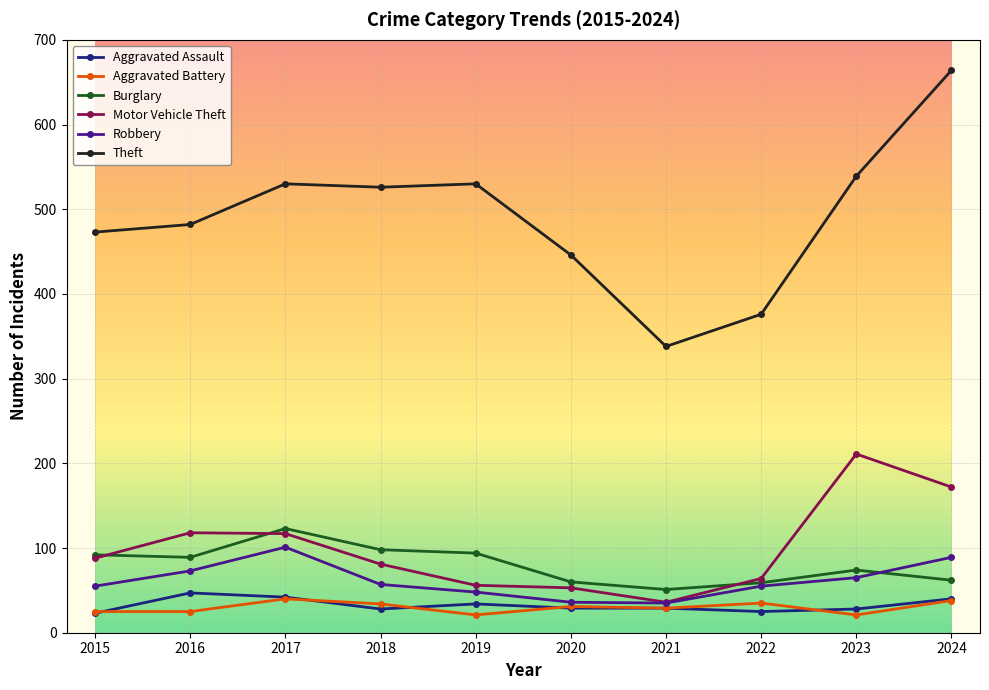

What are all the series names shown in the legend?

Aggravated Assault, Aggravated Battery, Burglary, Motor Vehicle Theft, Robbery, Theft